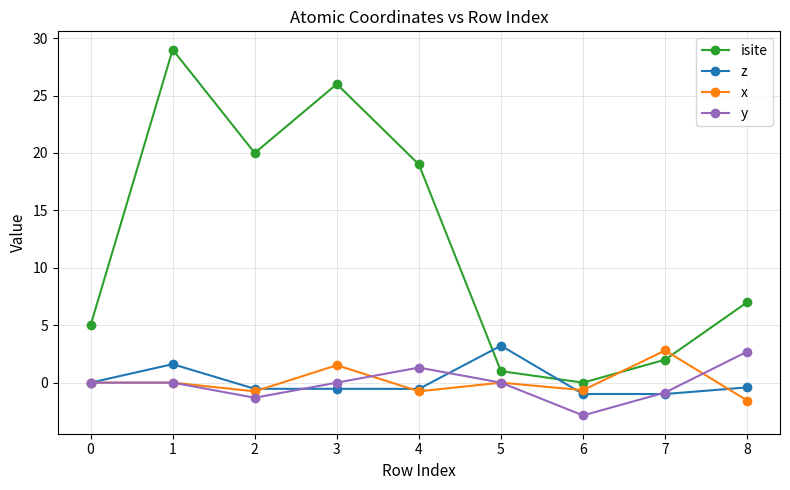

True or false: y and isite intersect in this chart.

False